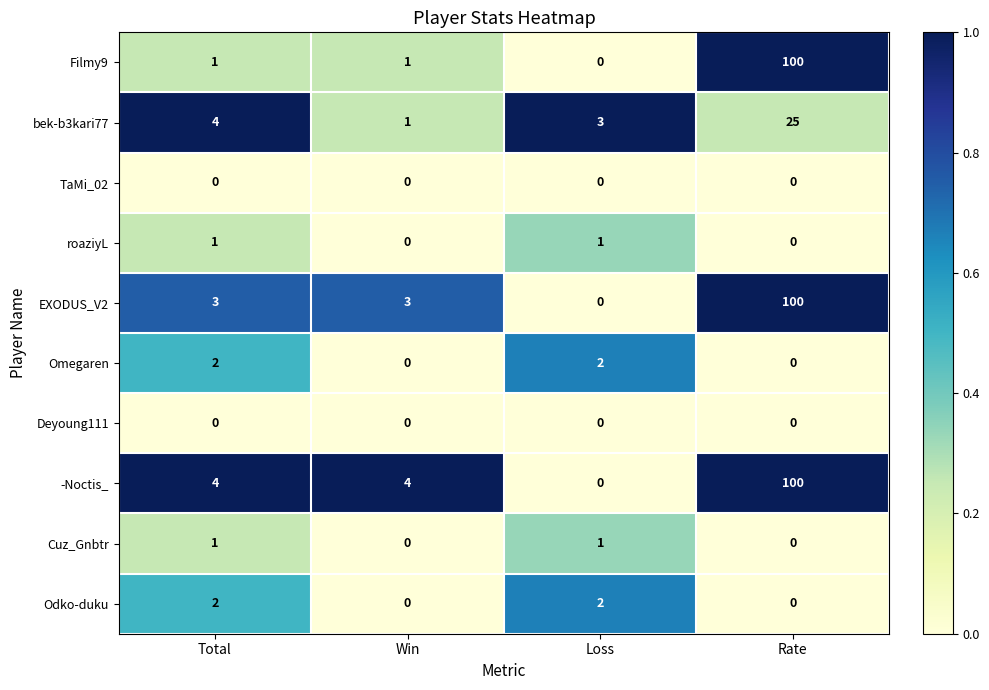

Which label corresponds to the largest value in the chart?

Rate